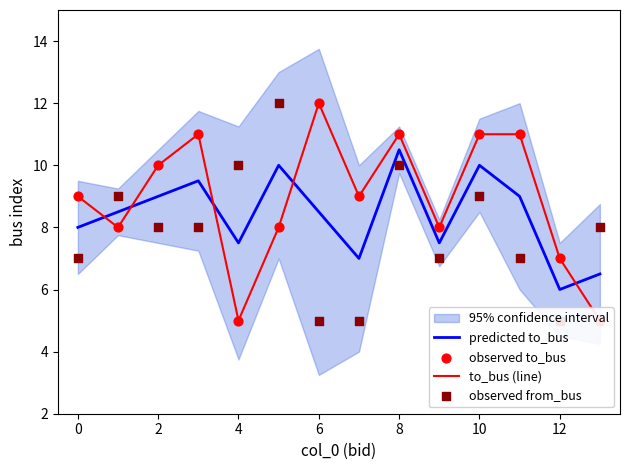

At how many categories does at least one series exceed 9?

8